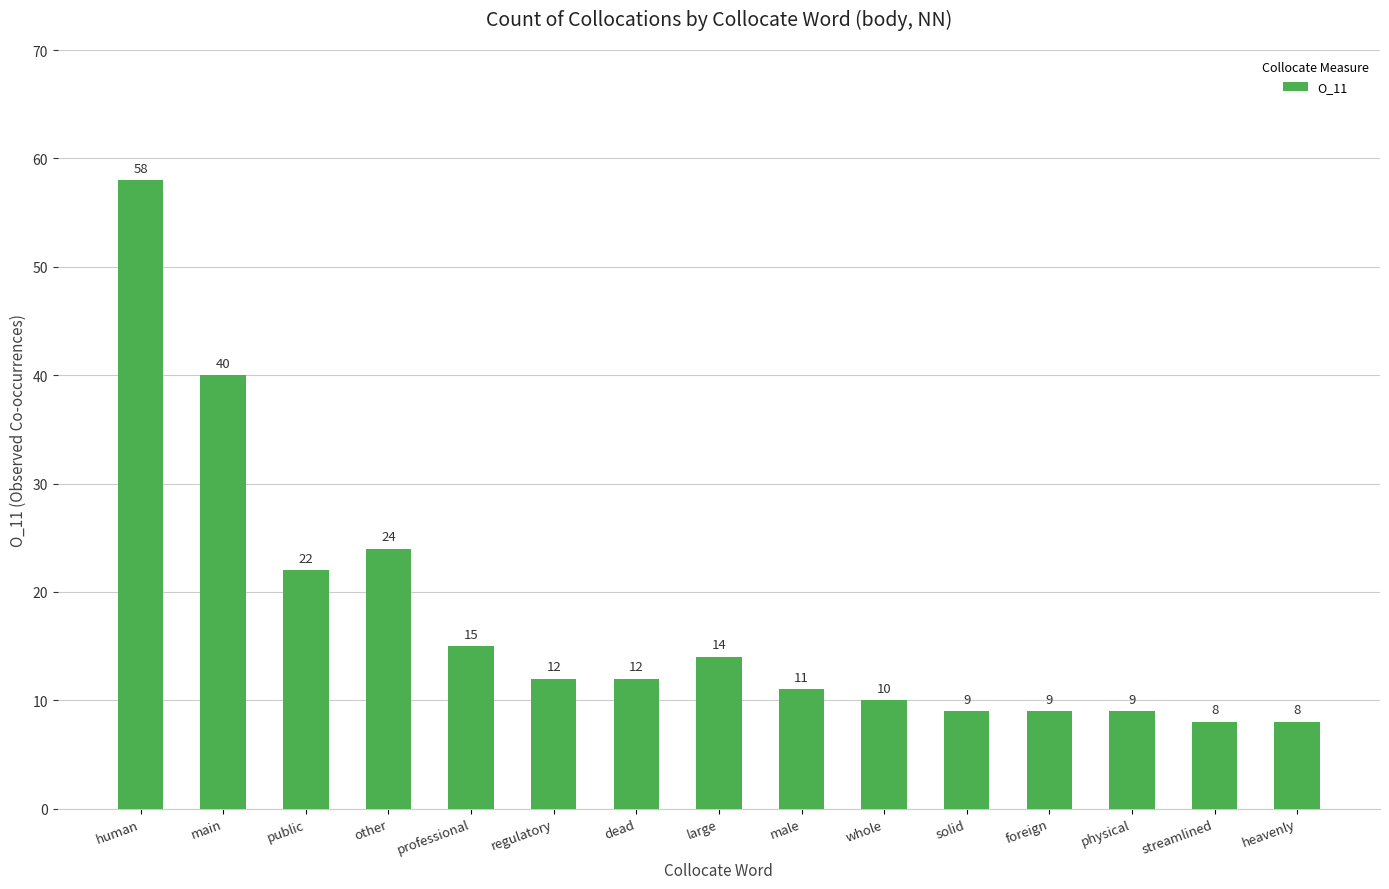

What position from the left is public?

3